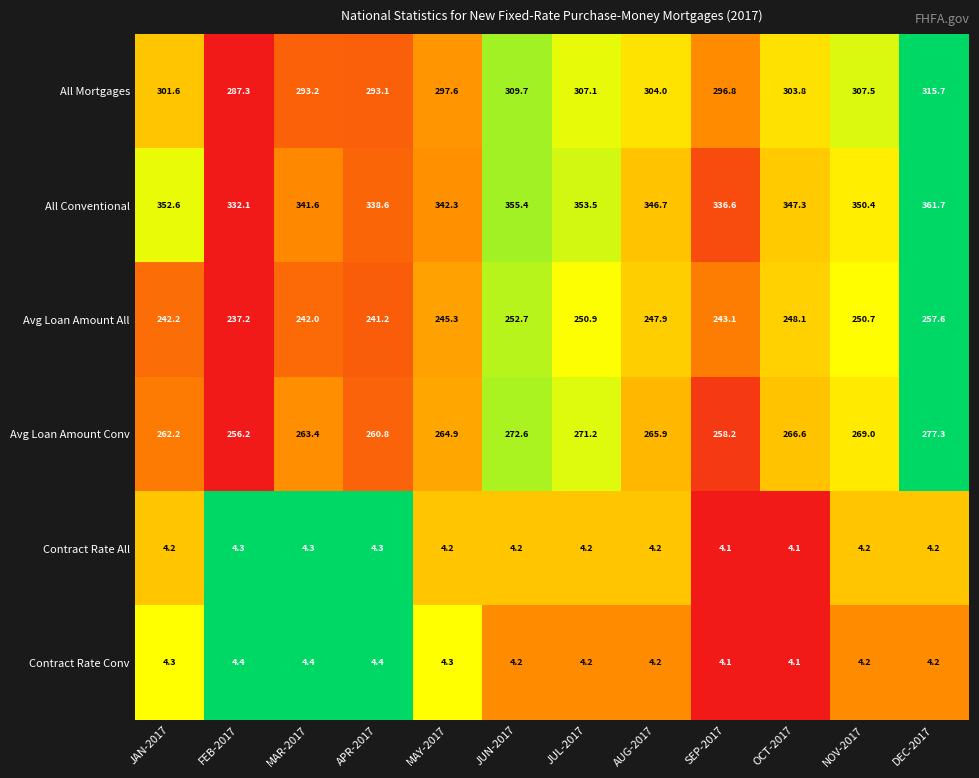

What is the maximum value shown in the chart?

361.7